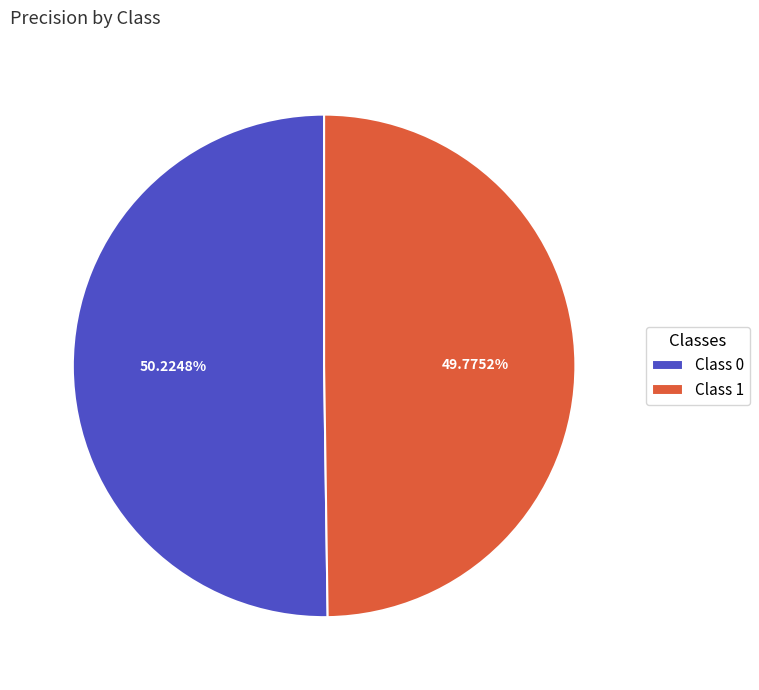

Does any single category account for the majority?

Yes